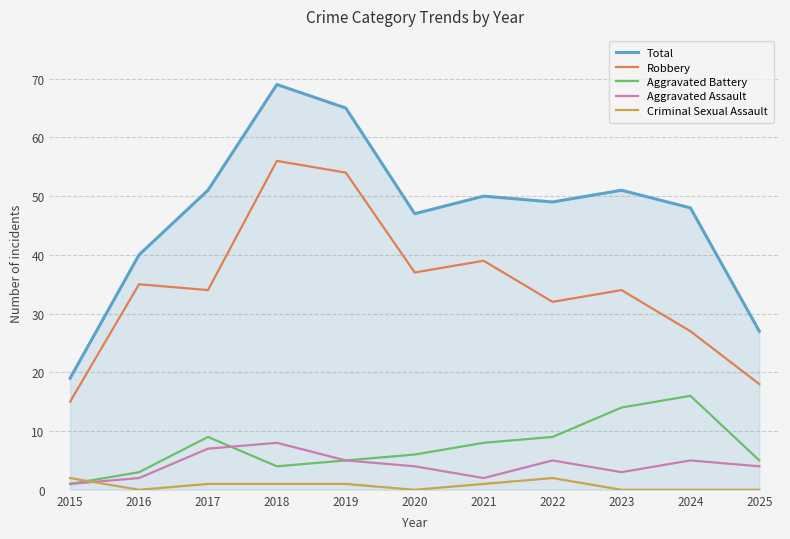

Which series has the largest total across all categories?

Total